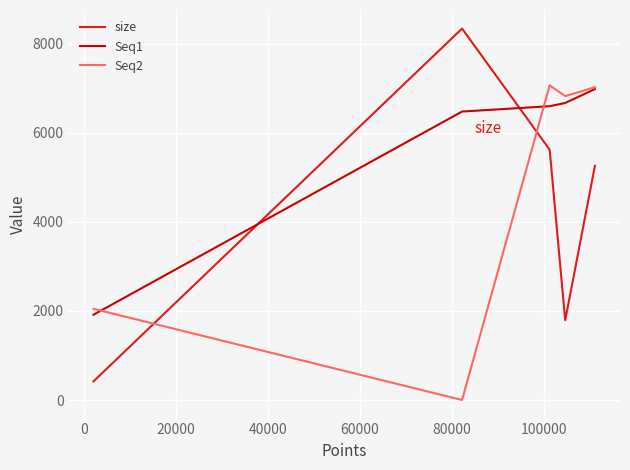

Which series has the largest total across all categories?

Seq1